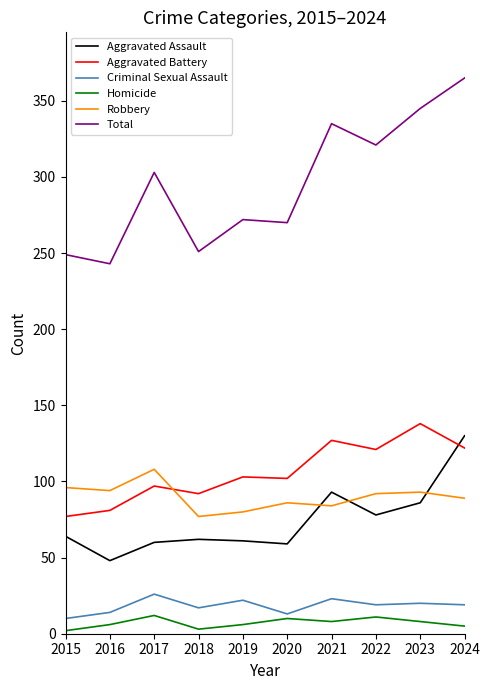

What is the sum of the Aggravated Battery values at 2022 and 2017?

218